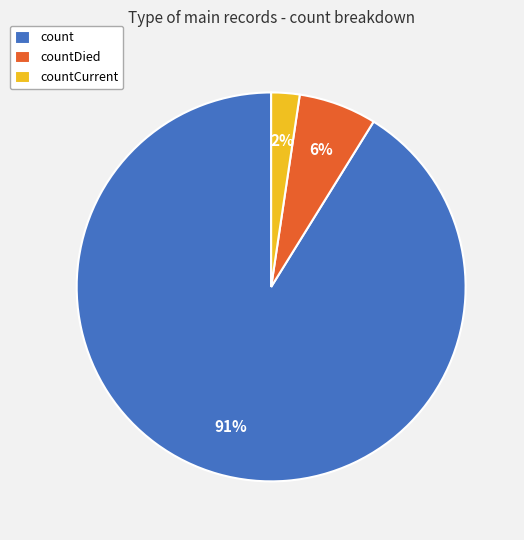

Is it true that countCurrent is 2% of the pie?

True